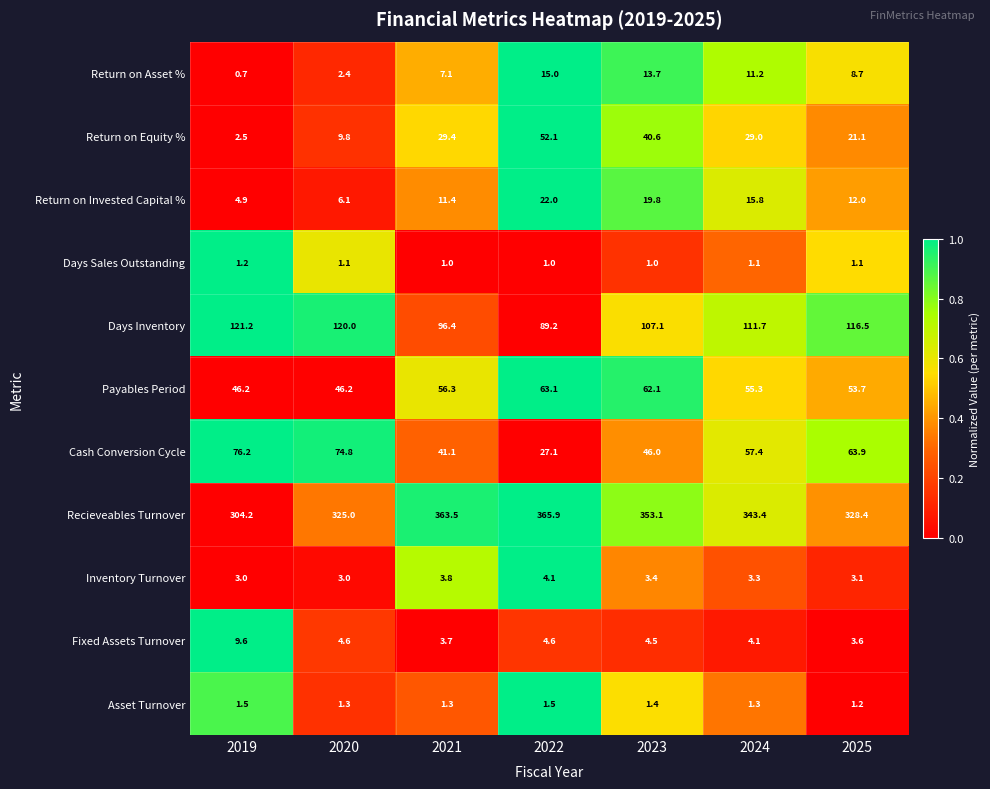

What is the sum of all Payables Period values?

382.9